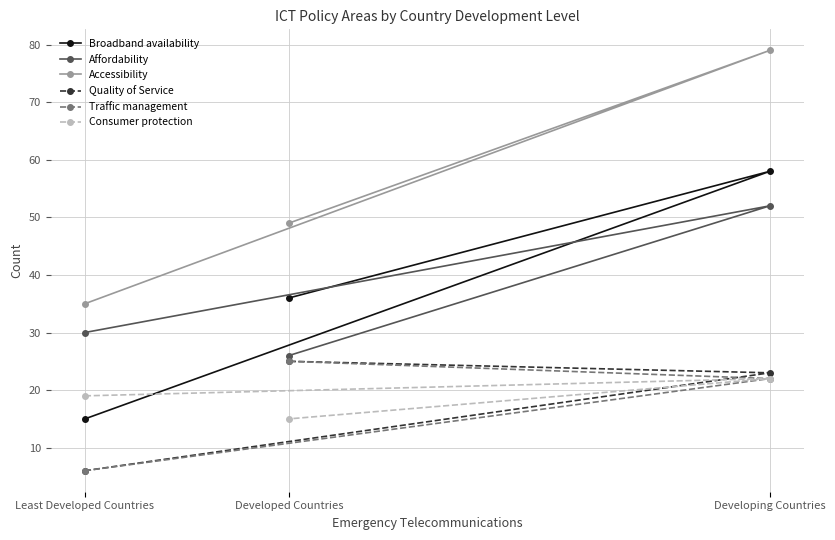

How many values in the Quality of Service series are below 23?

1